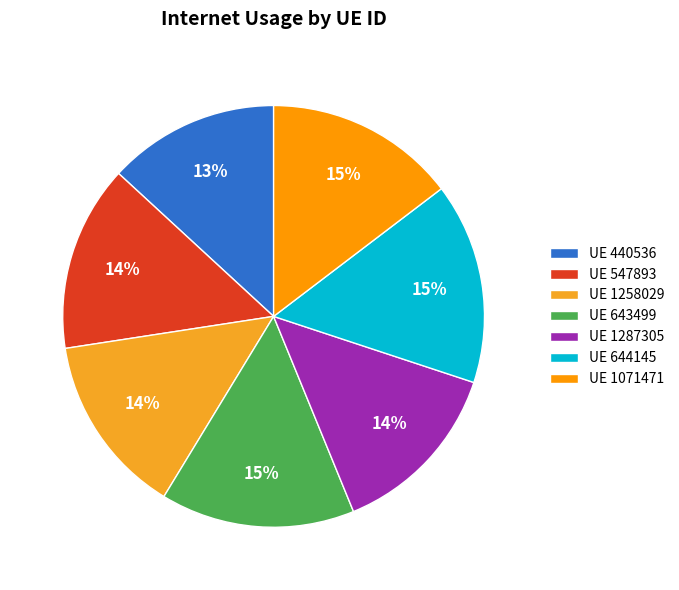

How many slices are in this pie chart?

7